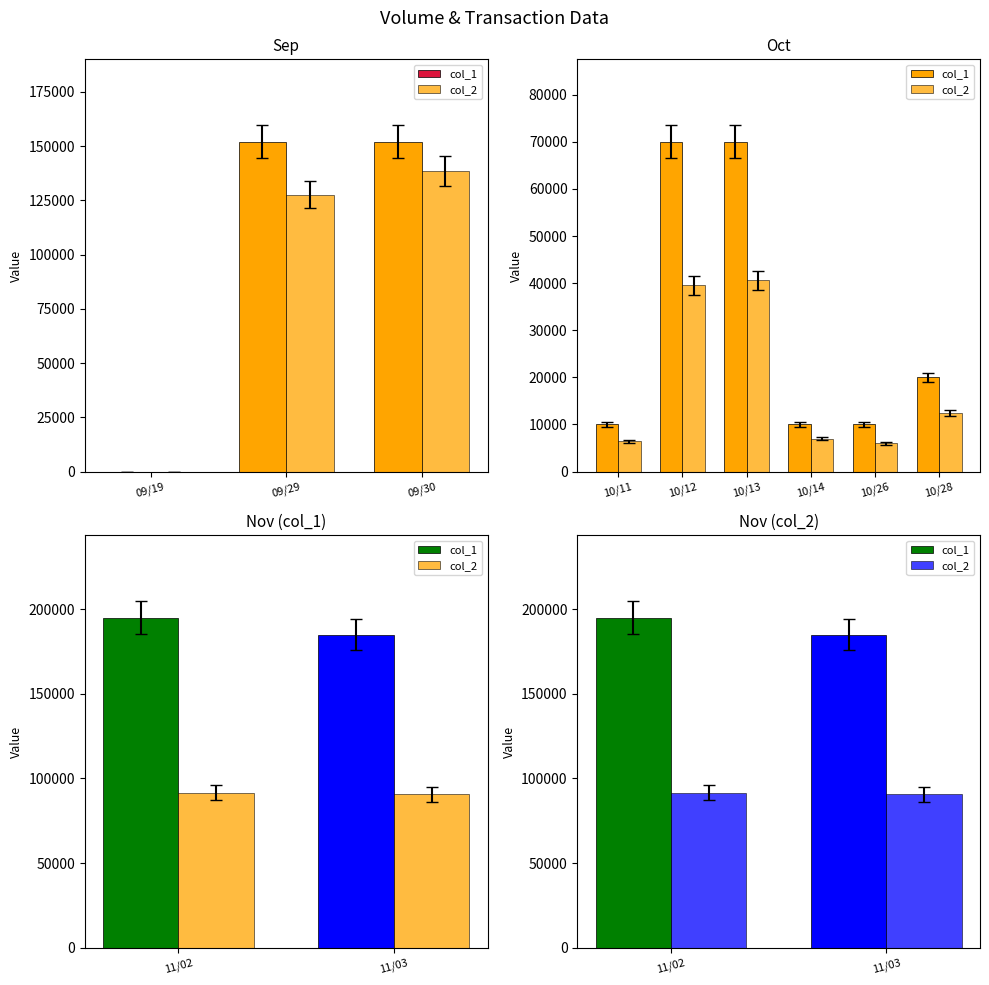

Are the bars grouped side by side (vs. stacked)?

Yes